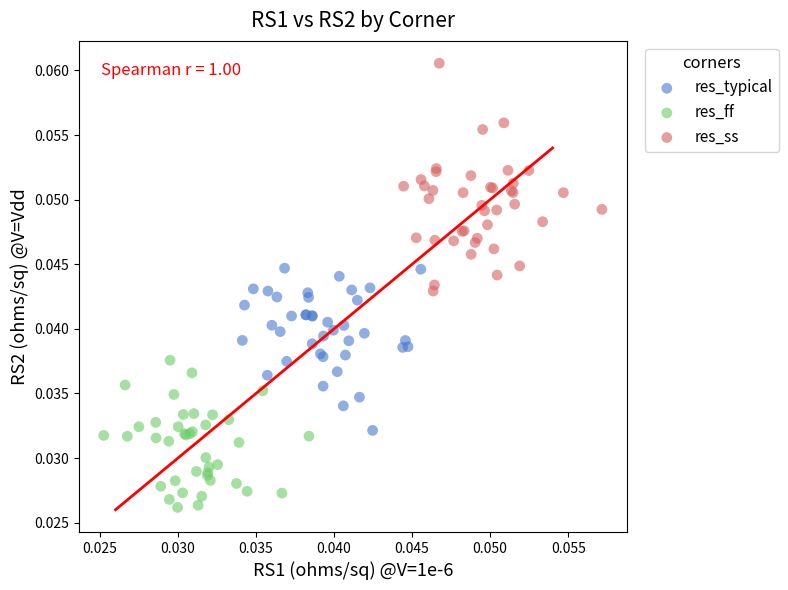

Which series reaches the minimum Y coordinate?

res_ff